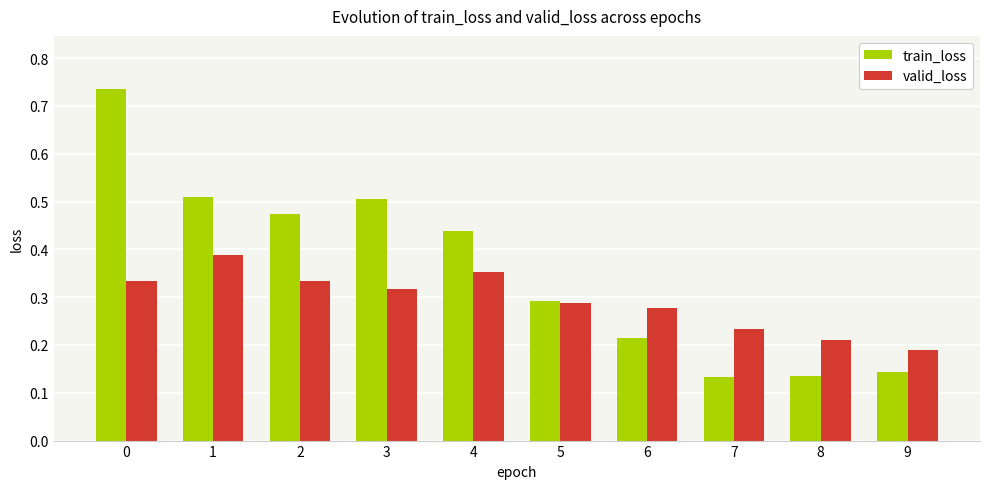

Is the value of train_loss at 2 greater than the value of valid_loss at 3?

Yes